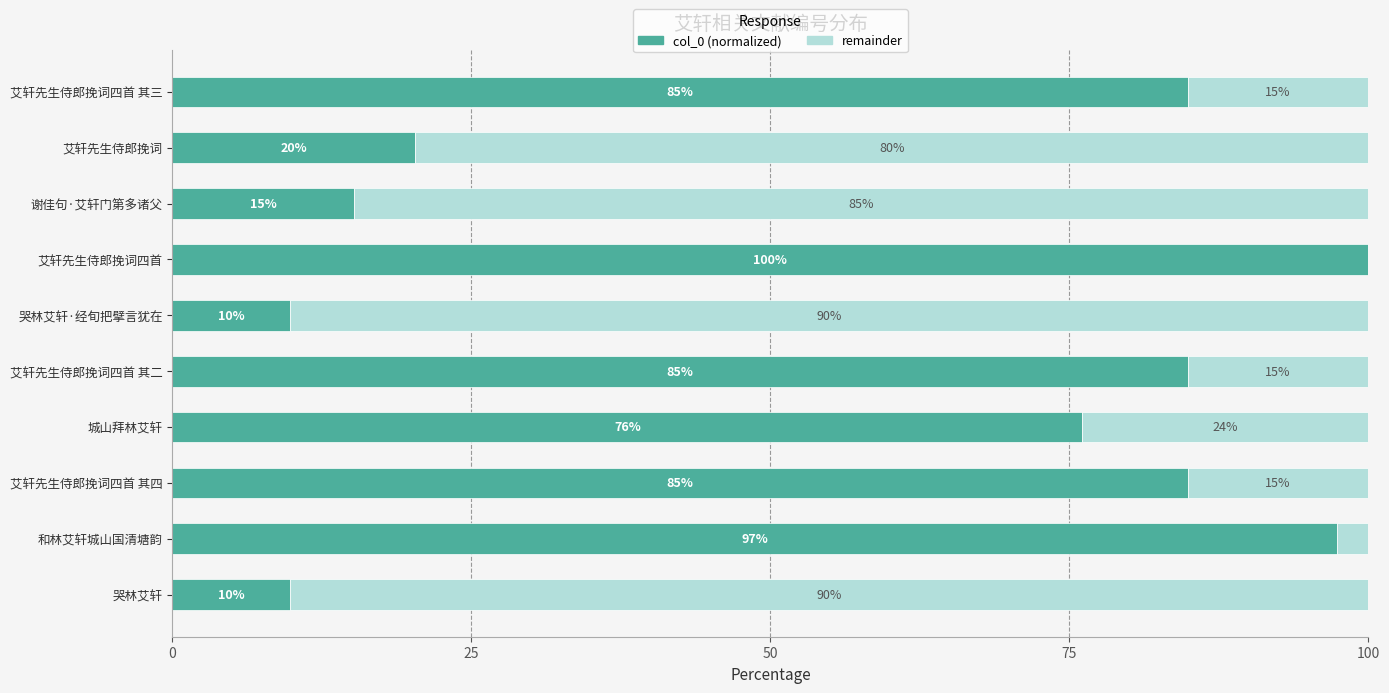

At which label is col_0 (normalized) closest to 54?

城山拜林艾轩